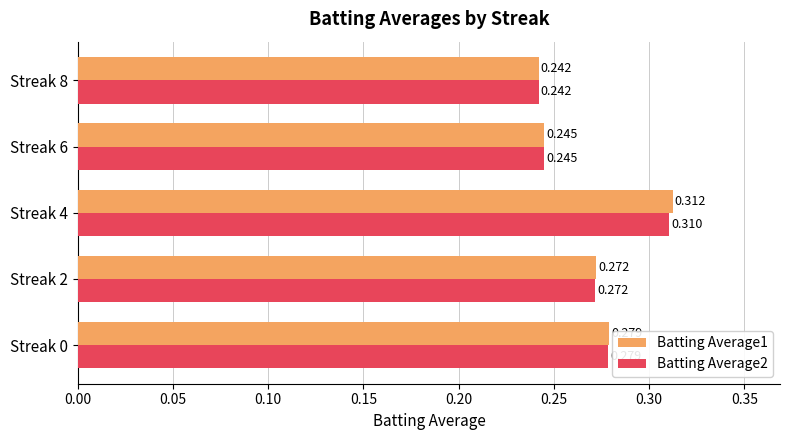

Is the value of Batting Average2 at Streak 6 greater than the value of Batting Average1 at Streak 4?

No